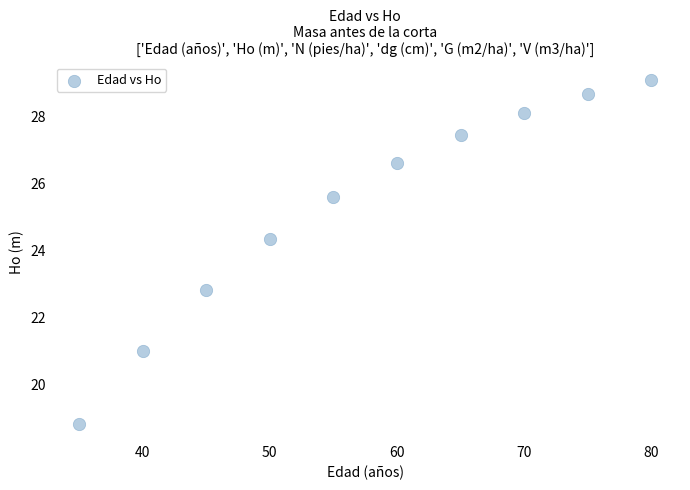

What Y value in the scatter plot is closest to 23?

22.8